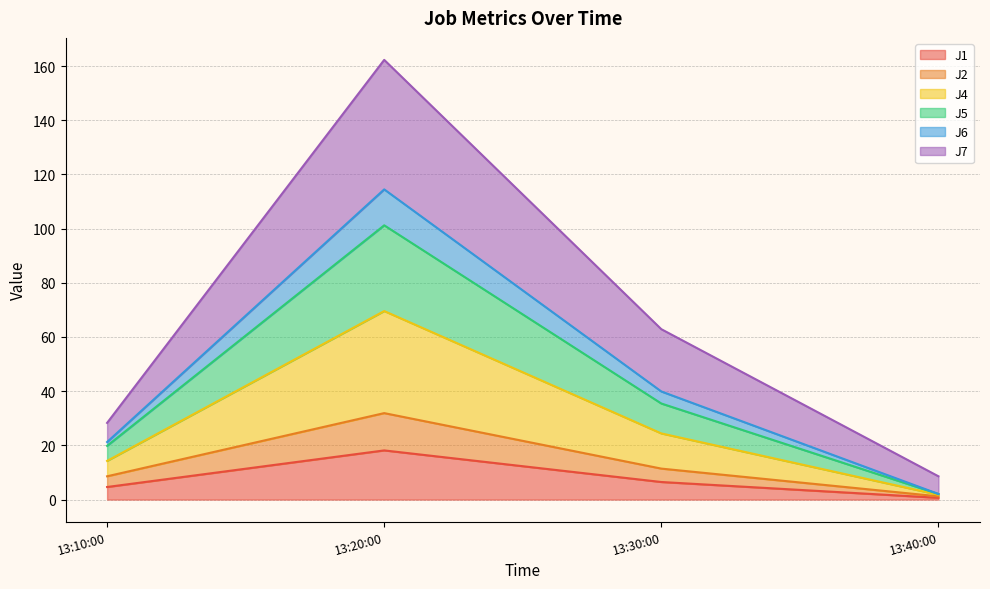

At which category is the sum across all series the highest?

13:20:00